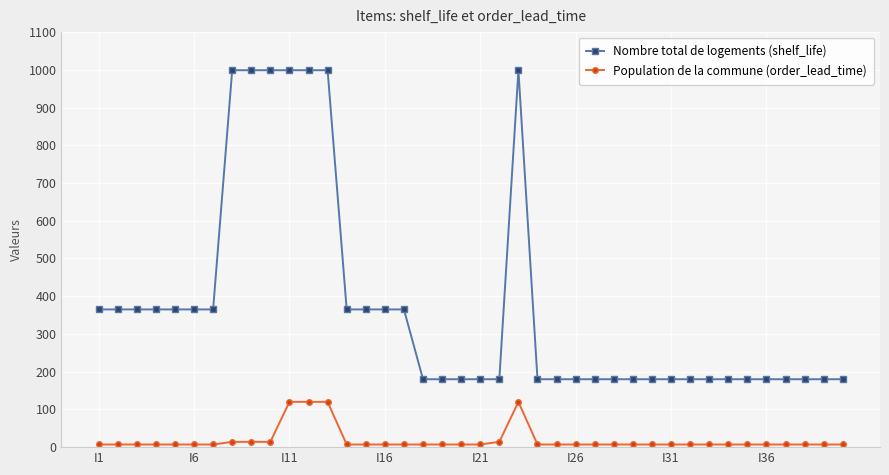

True or false: Nombre total de logements (shelf_life) and Population de la commune (order_lead_time) intersect in this chart.

False